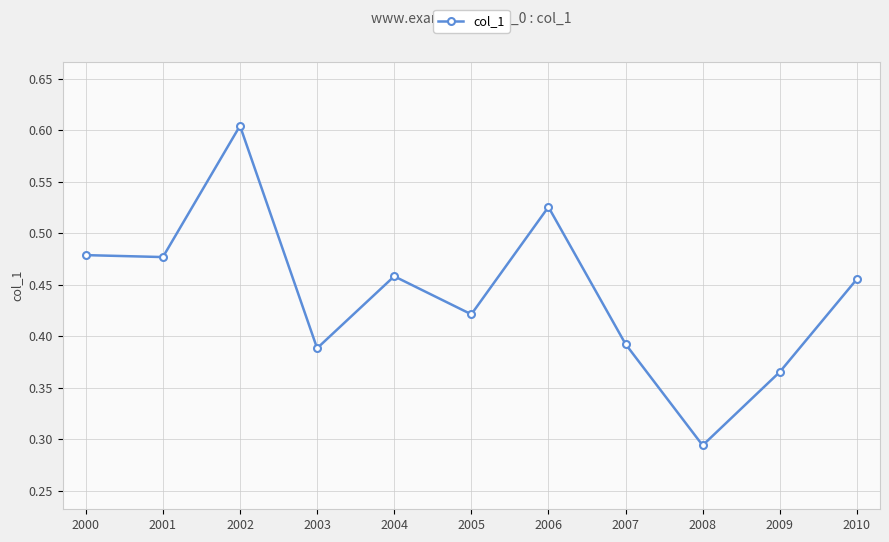

What is the difference between the maximum and second lowest values?

0.2